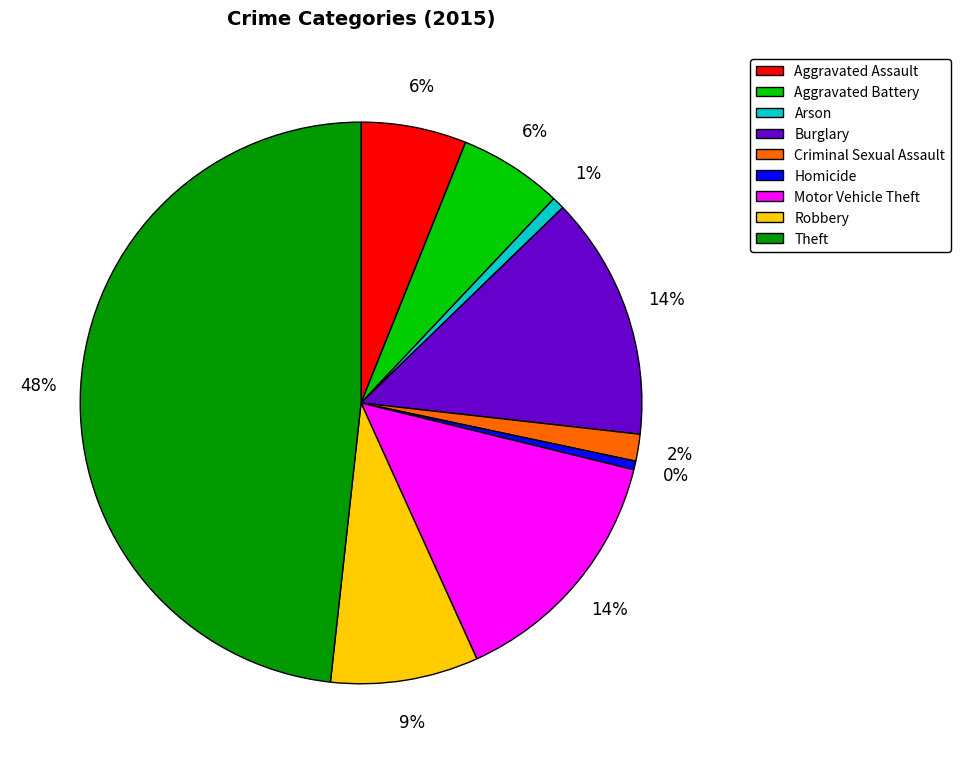

What is the largest slice in the pie chart?

Theft